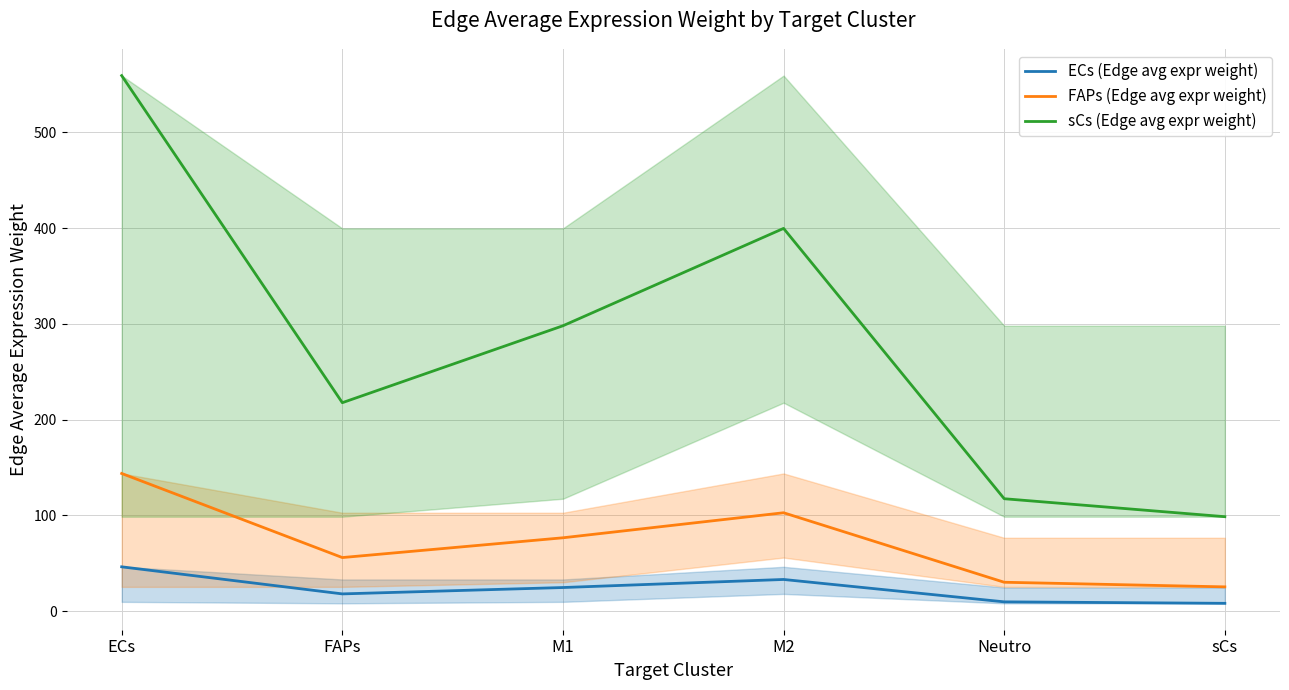

What is the minimum value shown in the chart?

8.2